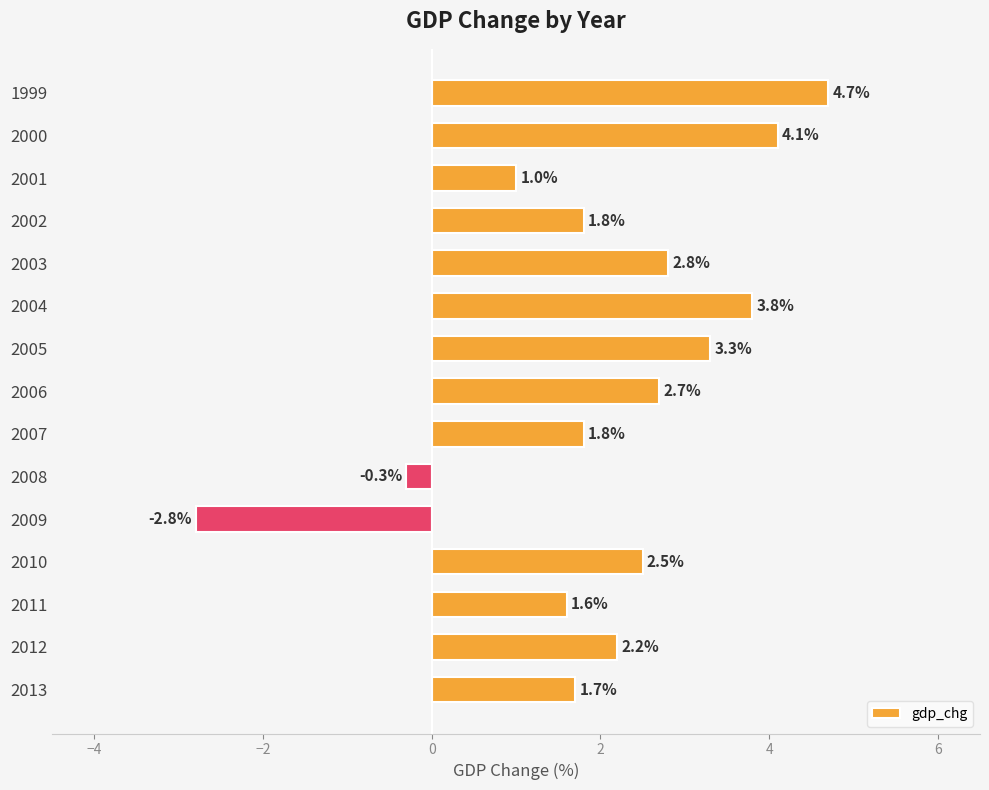

How many categories are shown in the chart?

15